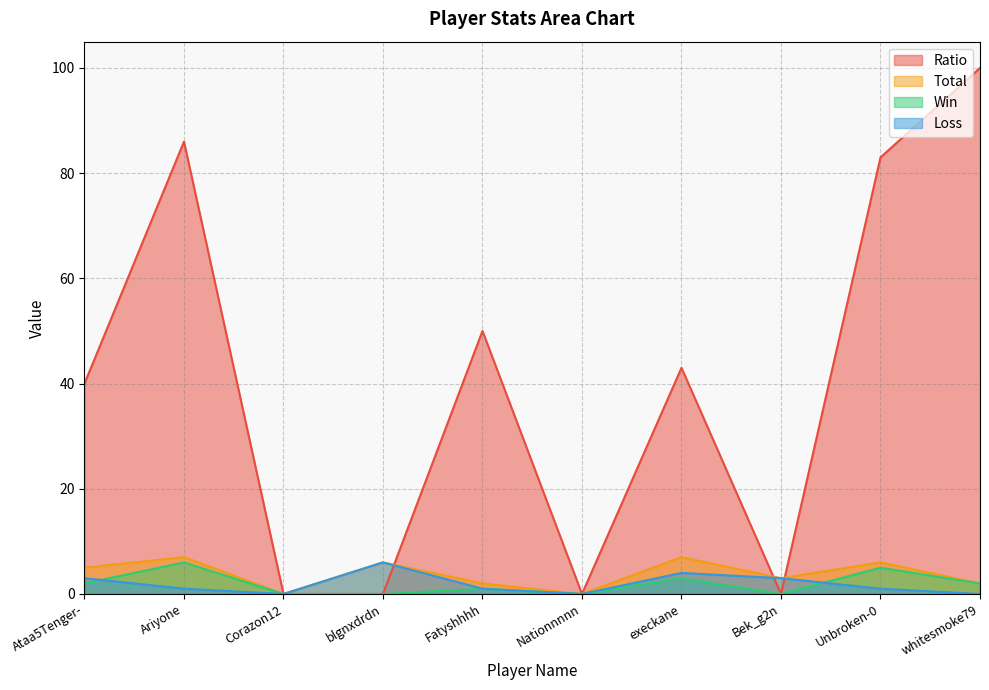

How many data points in Total are above 5?

4